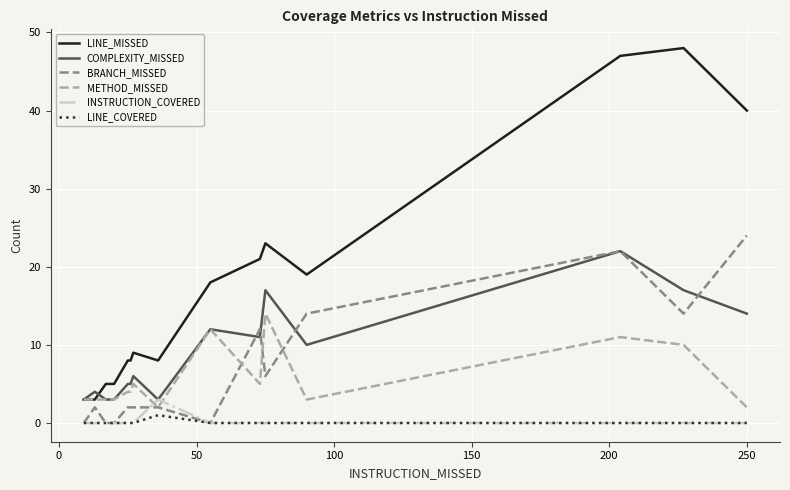

What is the highest value of the INSTRUCTION_COVERED series?

3